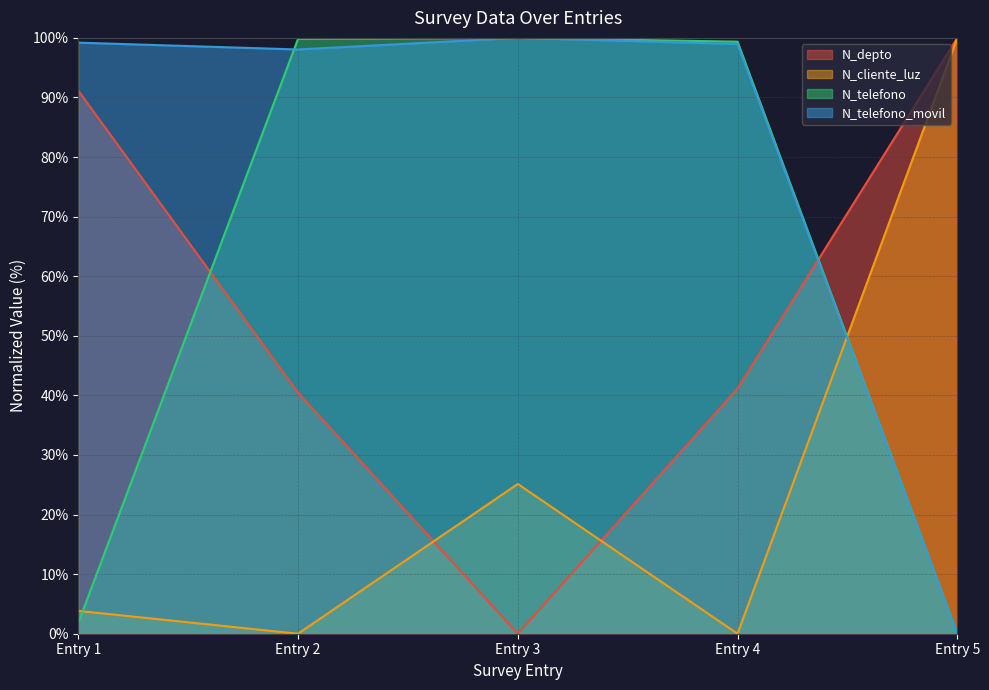

At which label is N_cliente_luz closest to 50?

Entry 3